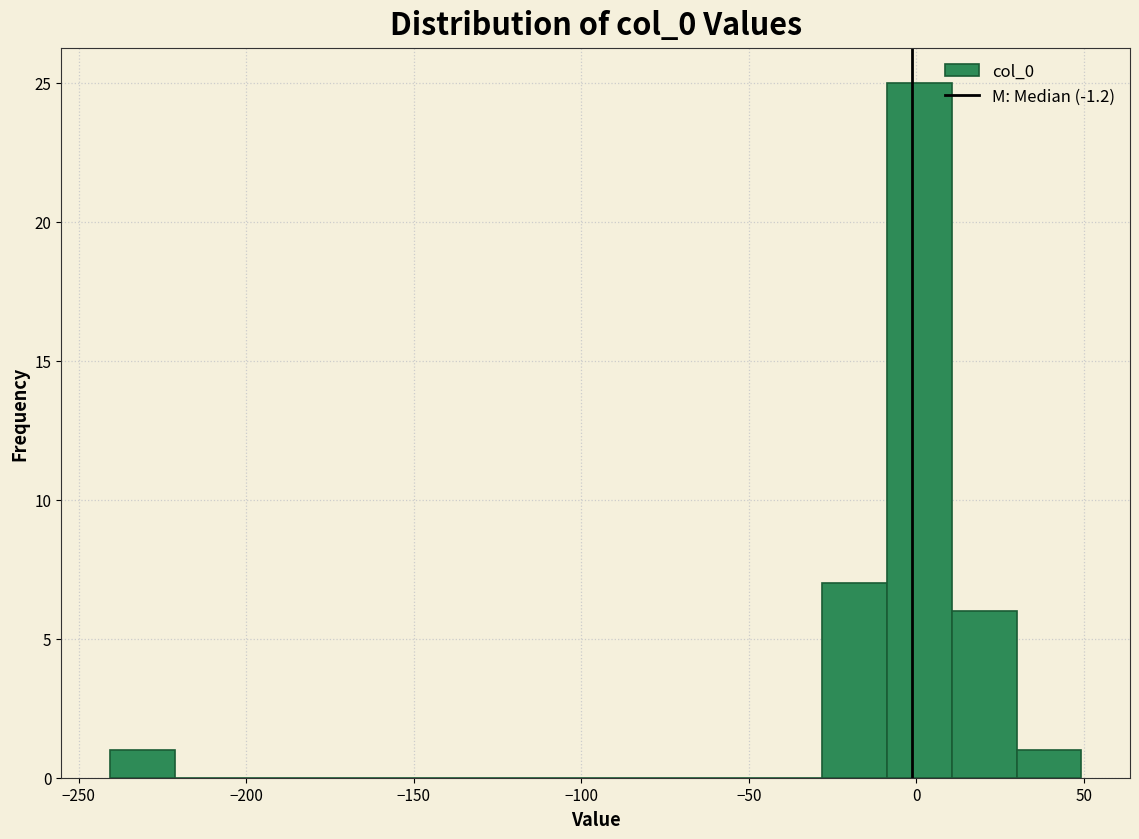

Around what value on the x-axis is the tallest bar? Give the approximate position of its centre, as read against the axis.

0